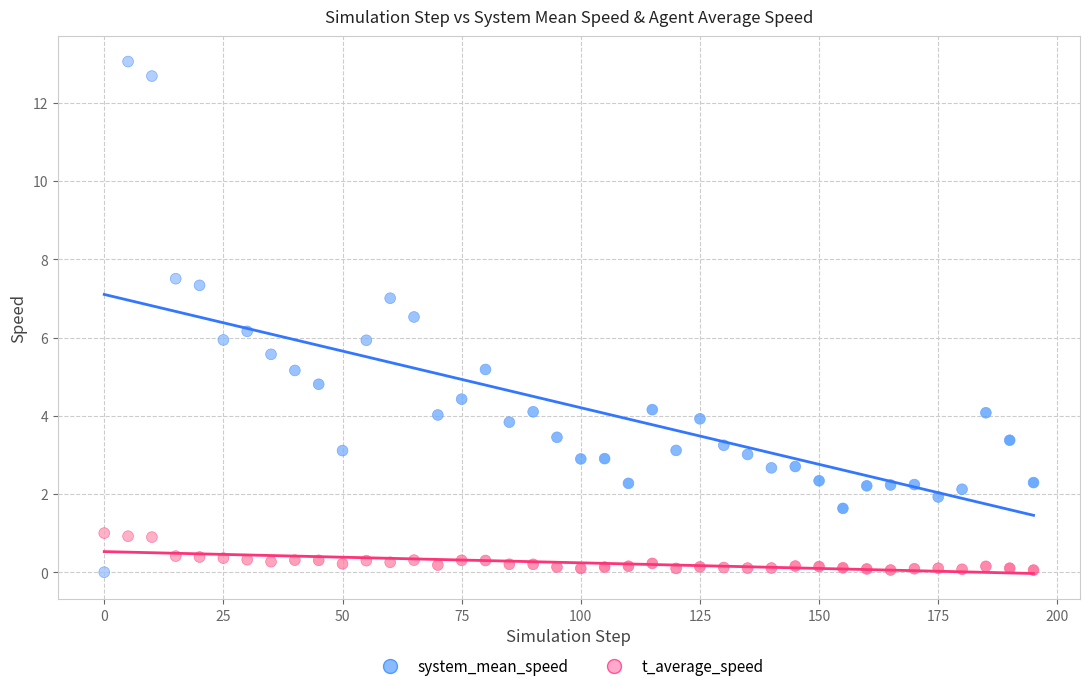

Across all data points, what is the range of Y values (max minus min)?

13.1